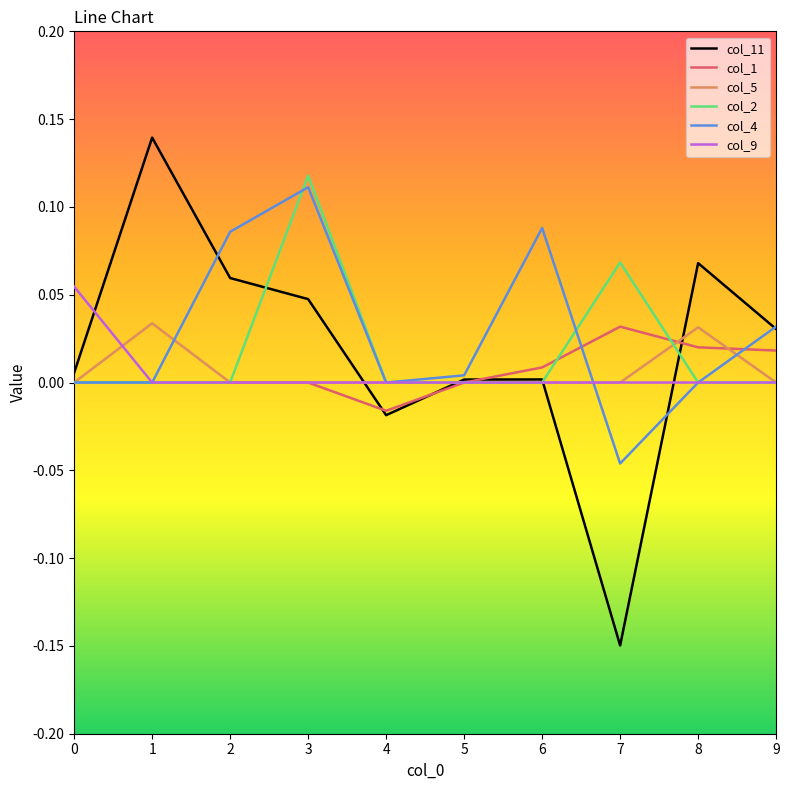

What are all the series names shown in the legend?

col_11, col_1, col_5, col_2, col_4, col_9